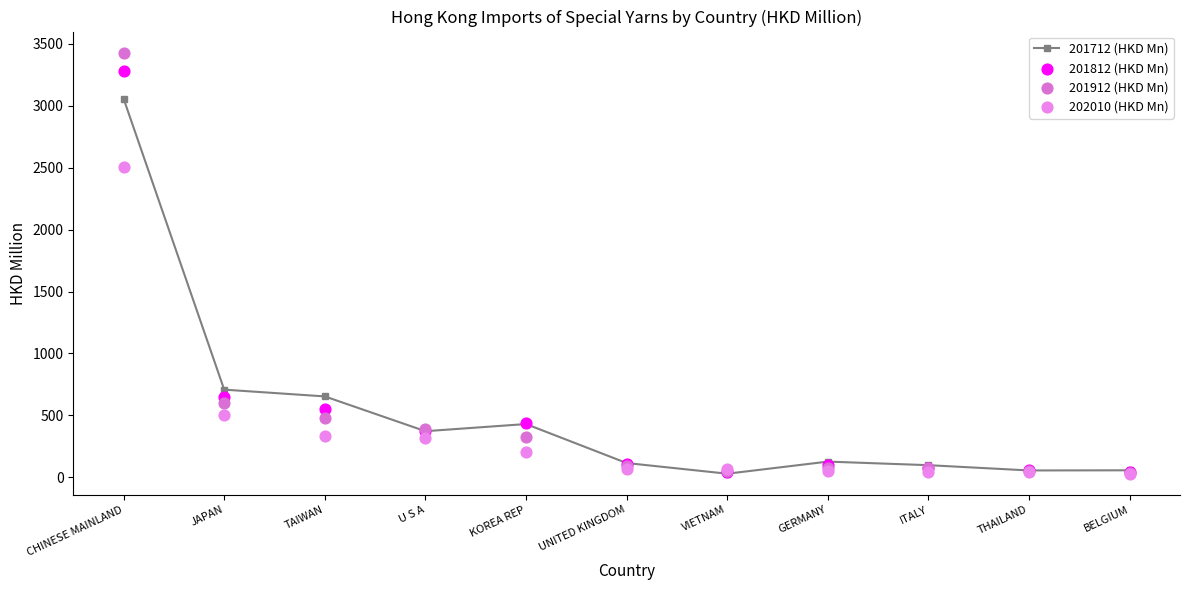

Which series has the largest Y range (max minus min)?

201912 (HKD Mn)